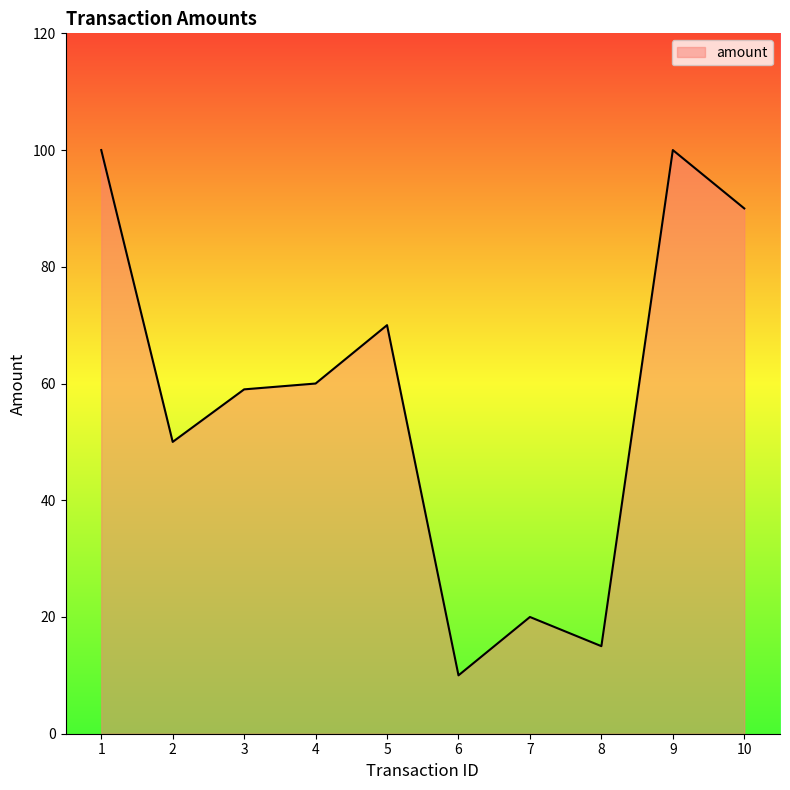

What is the change in value from 5 to 10?

+20